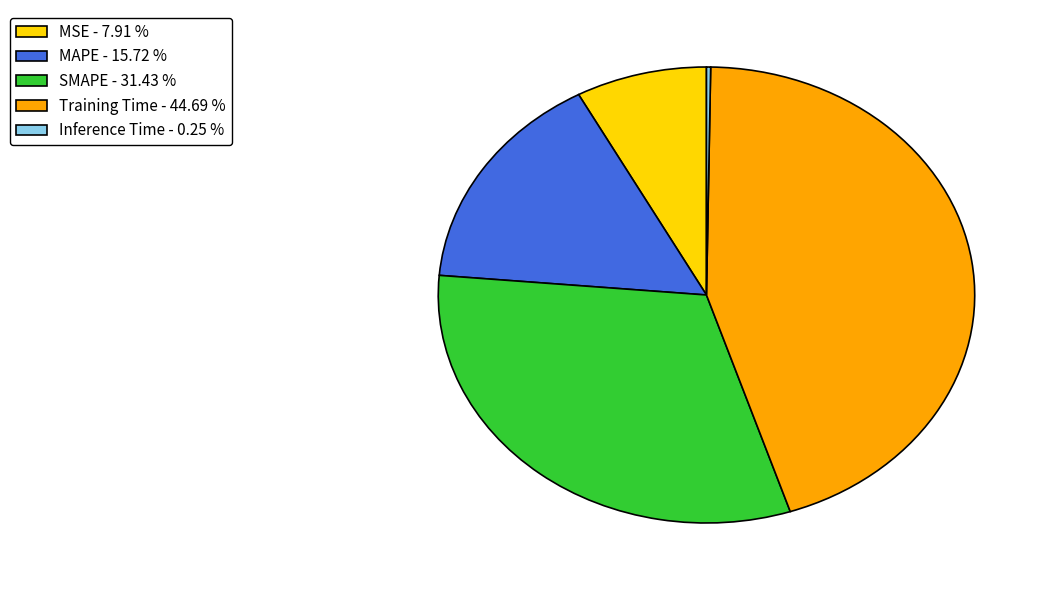

Does any single category account for the majority?

No